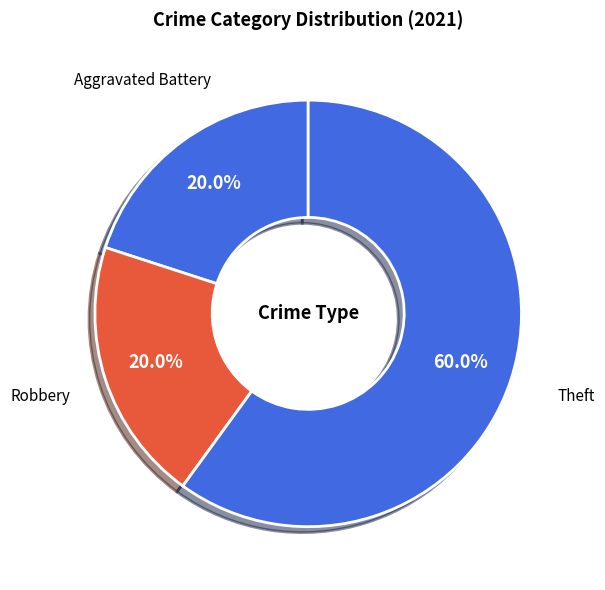

How many segments does this pie chart have?

3